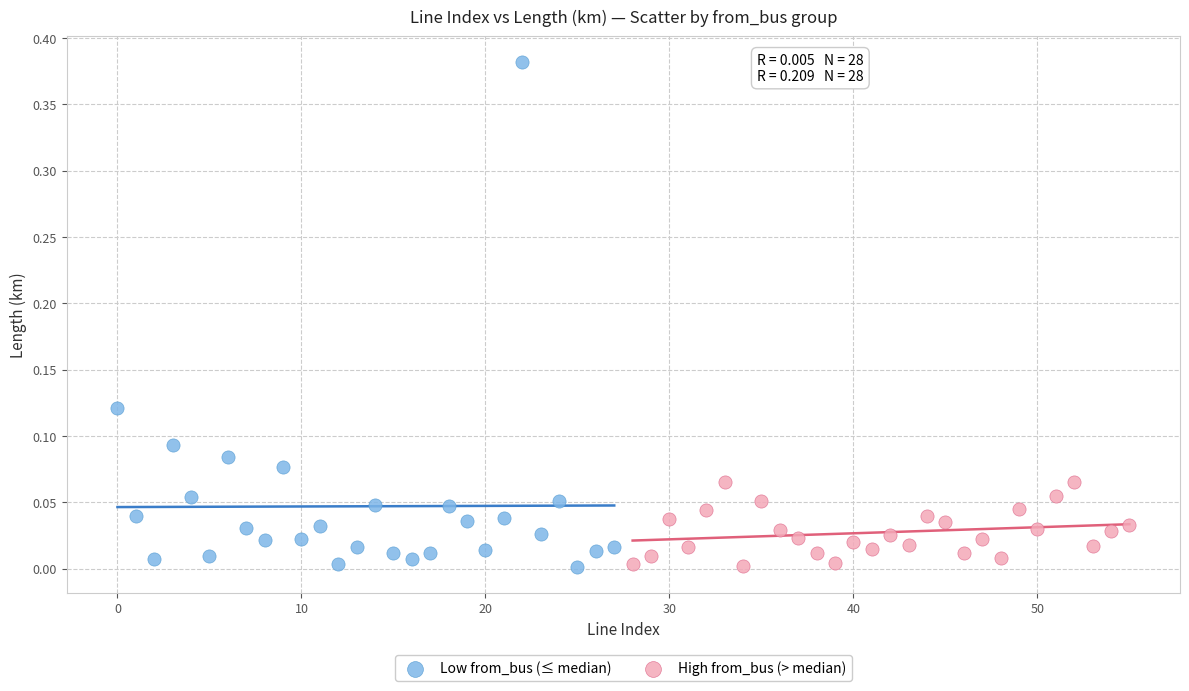

Which series has the widest spread of Y values?

Low from_bus (≤ median)